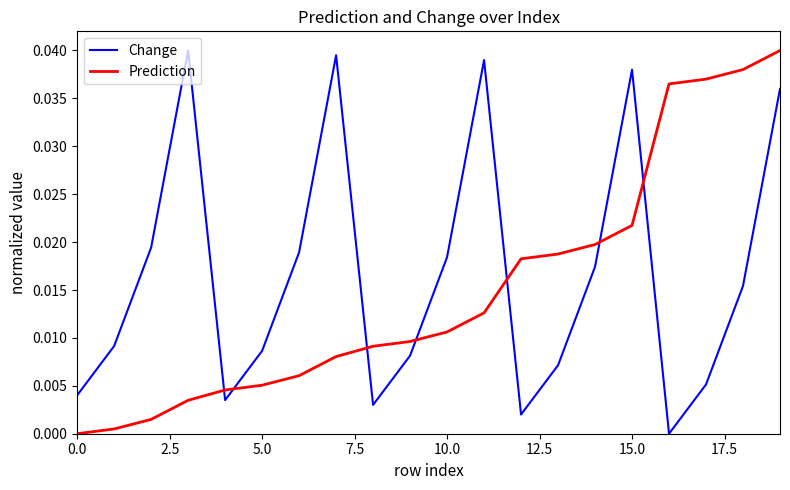

How many intersections are there between Change and Prediction?

7